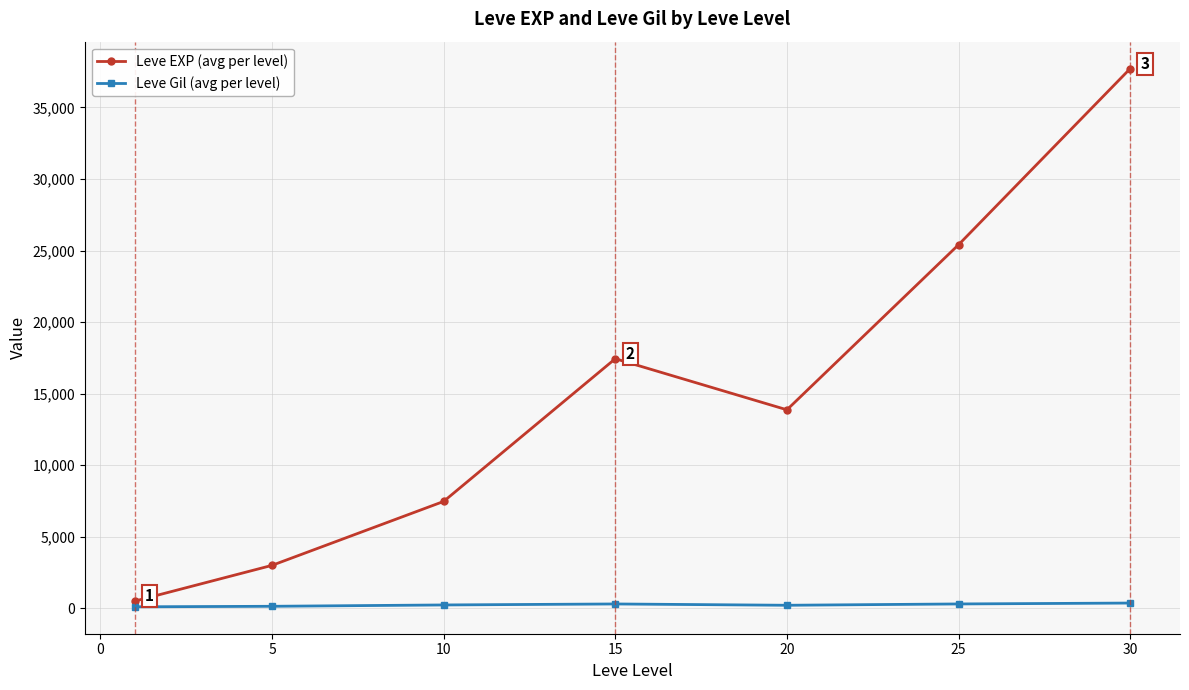

Is this an area chart (filled region under the line)?

No